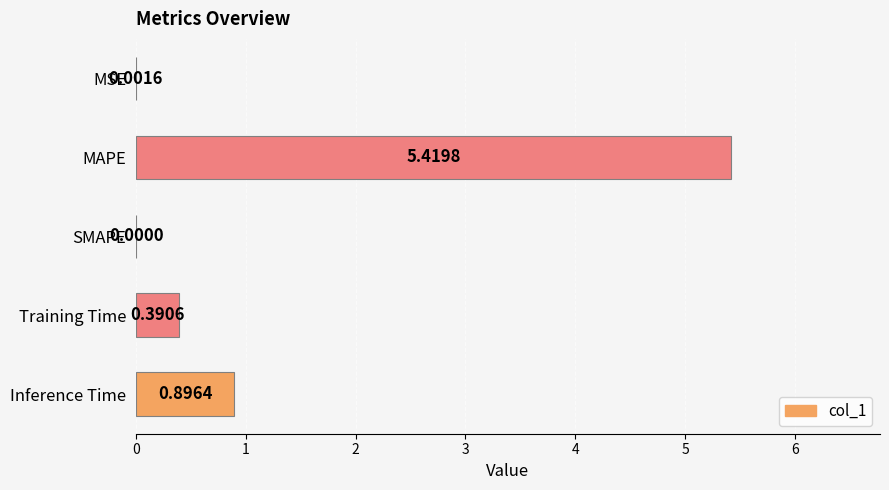

At which category does the chart reach its peak across all series?

MAPE